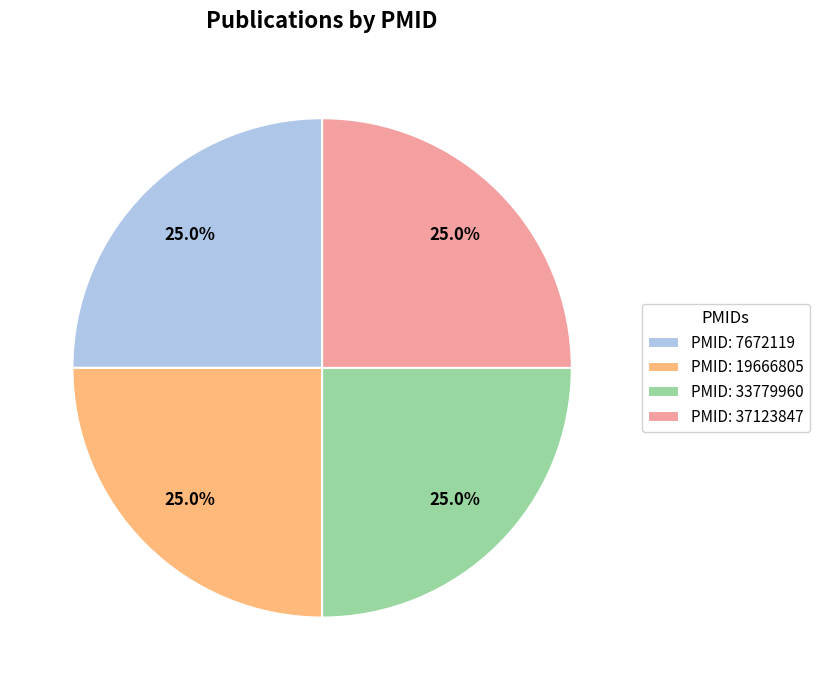

What percentage do PMID: 7672119 and PMID: 33779960 together represent?

50.0%